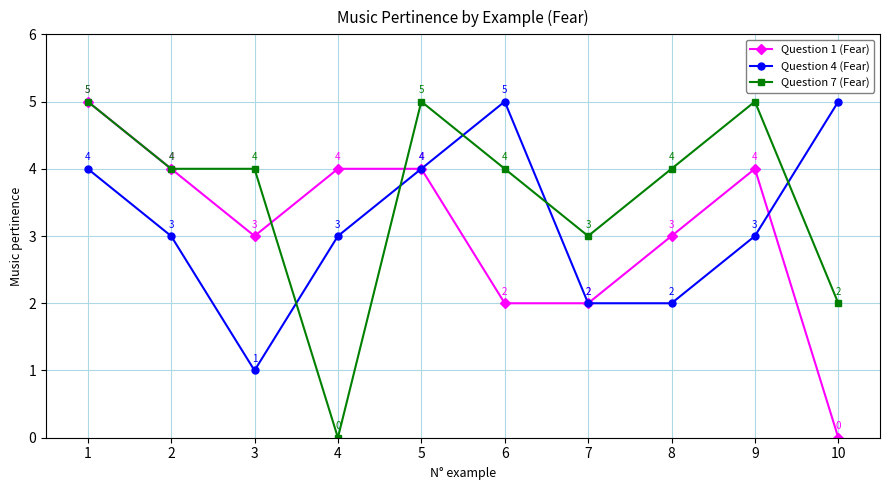

How many series are shown in this chart?

3